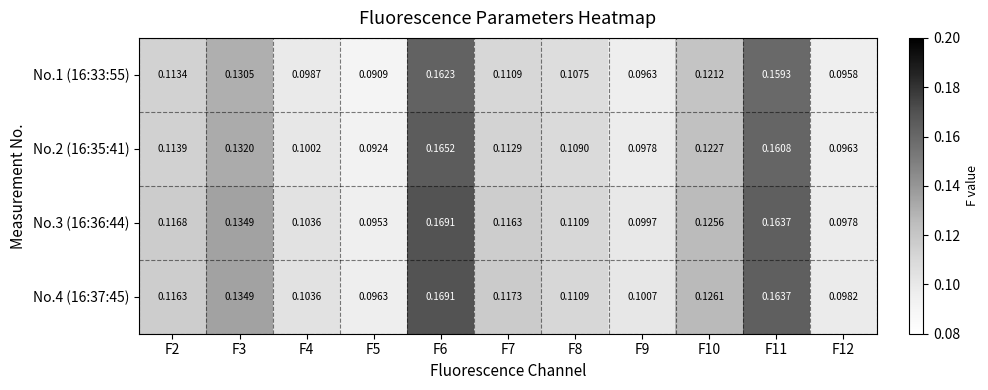

How many categories are shown in the chart?

11